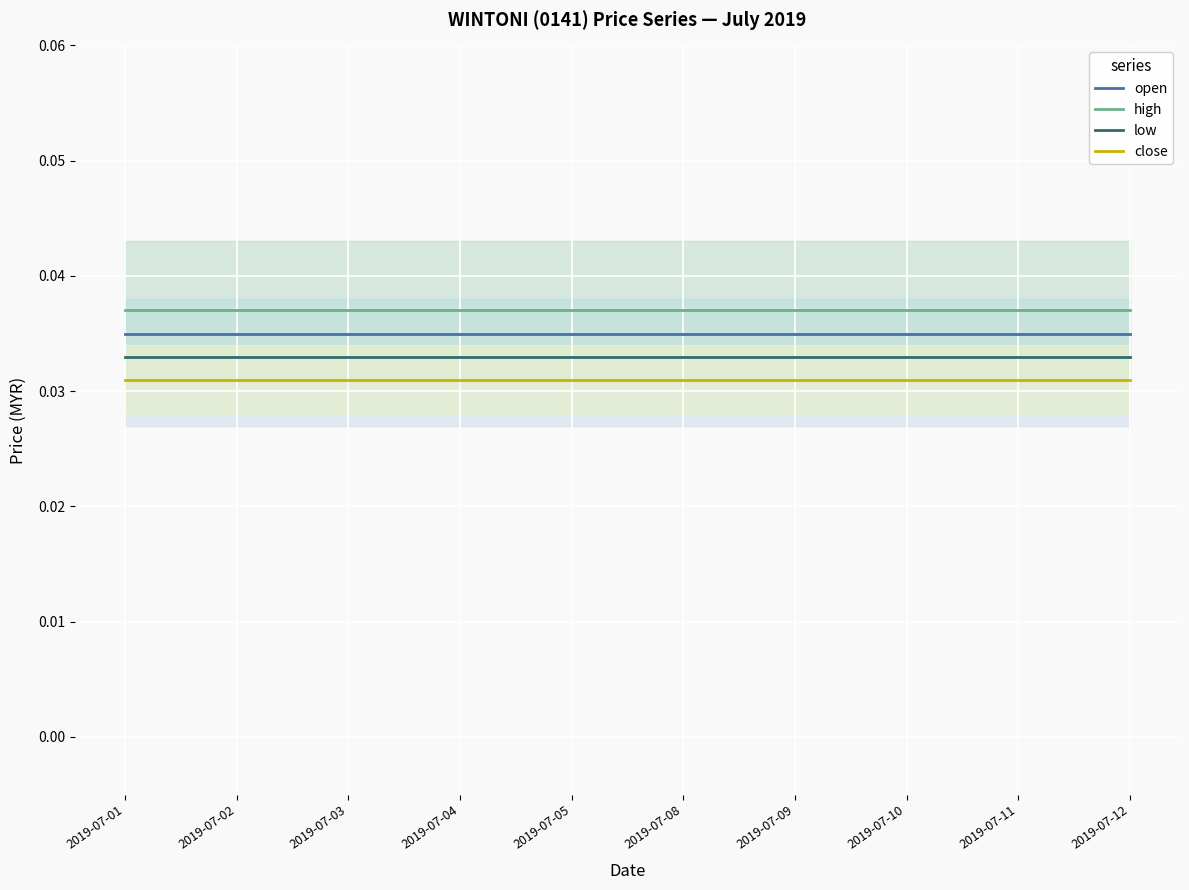

What is the total value across all series at 2019-07-04?

0.1